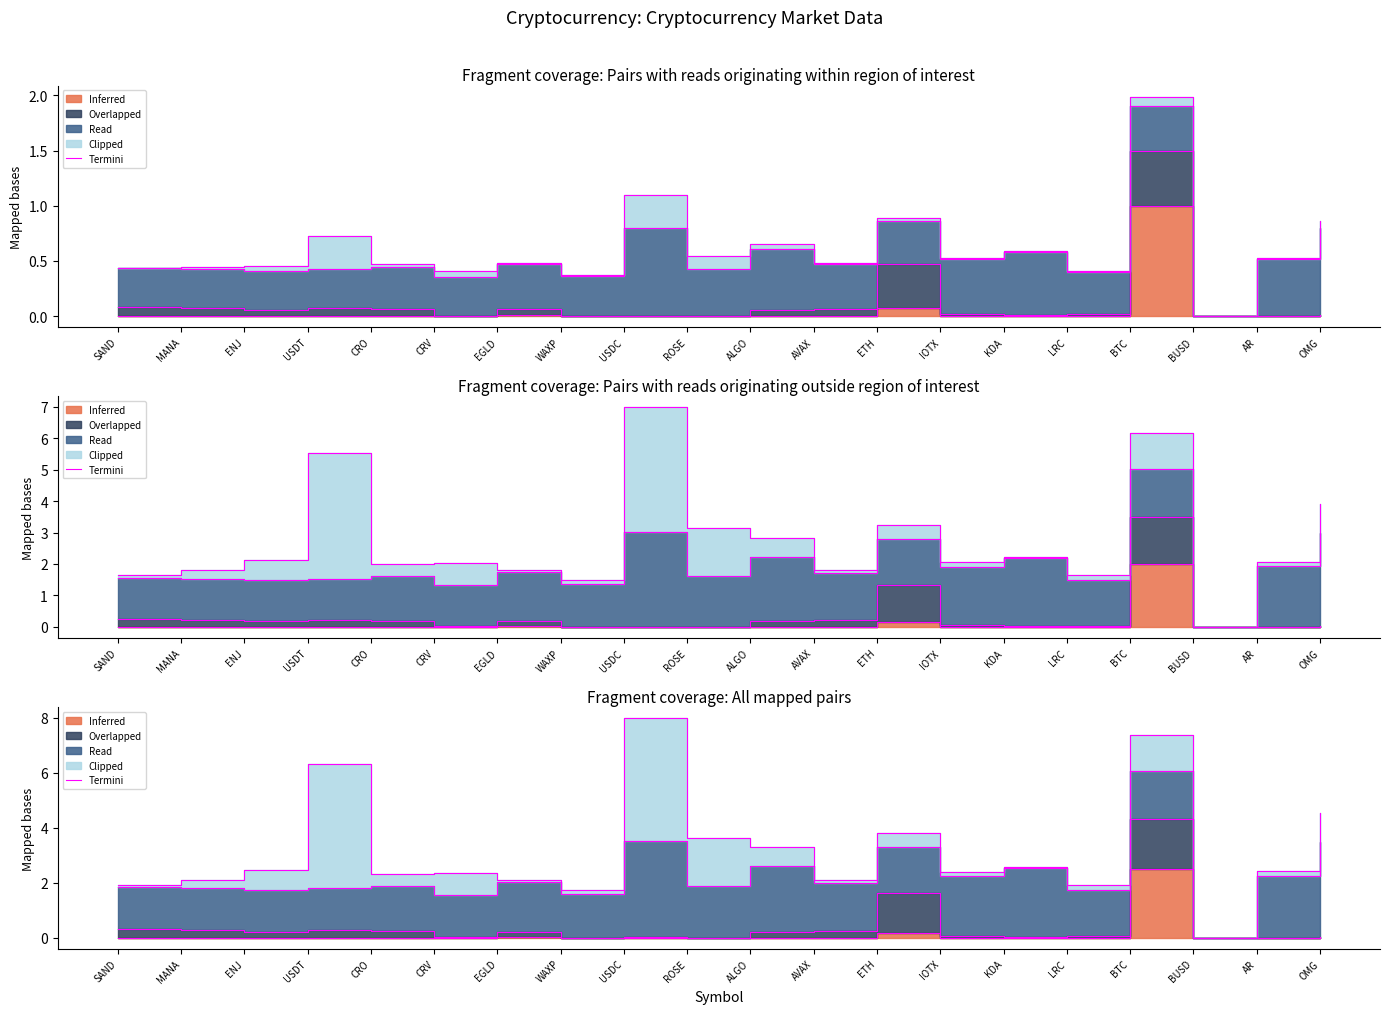

At which category does the chart reach its minimum across all series?

BUSD